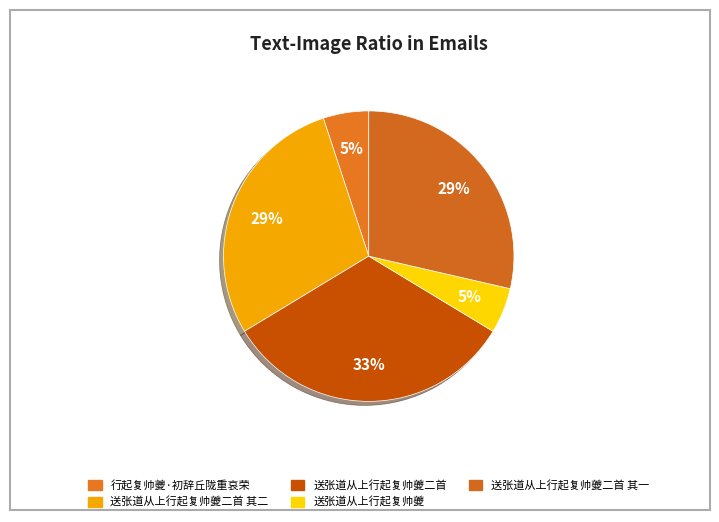

To the nearest percent, what is the combined percentage of 送张道从上行起复帅夔二首 其一 and 送张道从上行起复帅夔二首?

61%